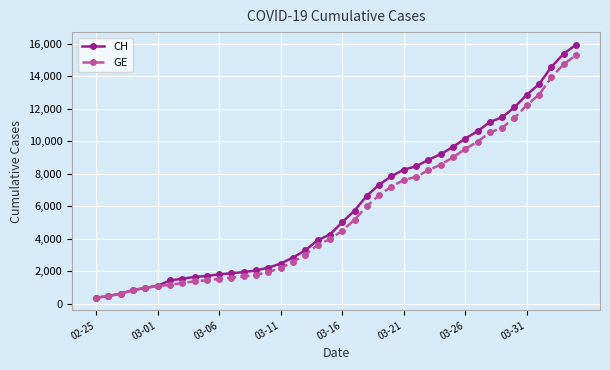

At how many categories does at least one series exceed 14210?

3